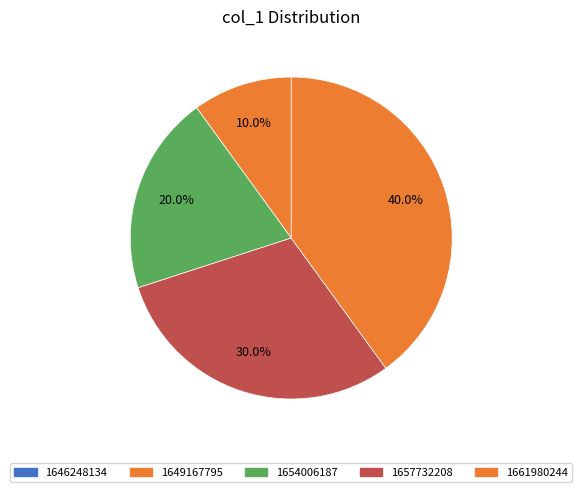

What is the change in value from 1649167795 to 1661980244?

+3